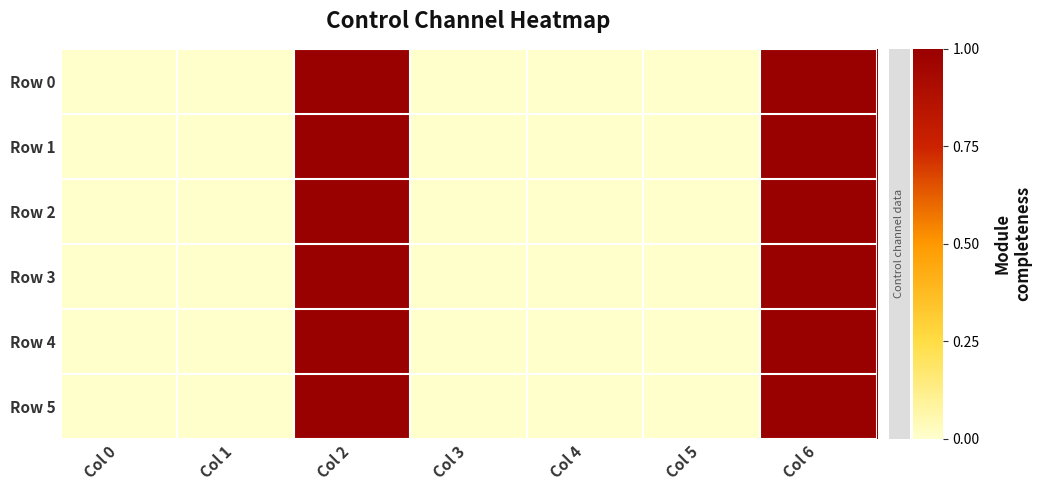

At Col 0, list the series in order from largest to smallest.

Row 0, Row 1, Row 2, Row 3, Row 4, Row 5